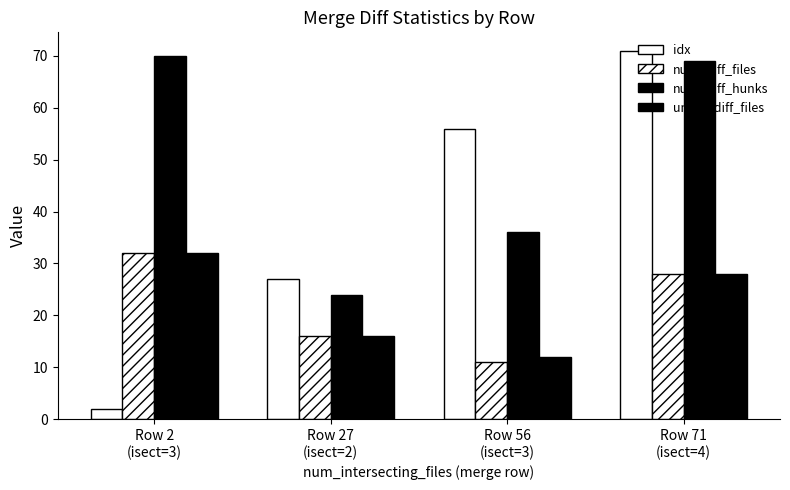

Are the bars horizontal?

No